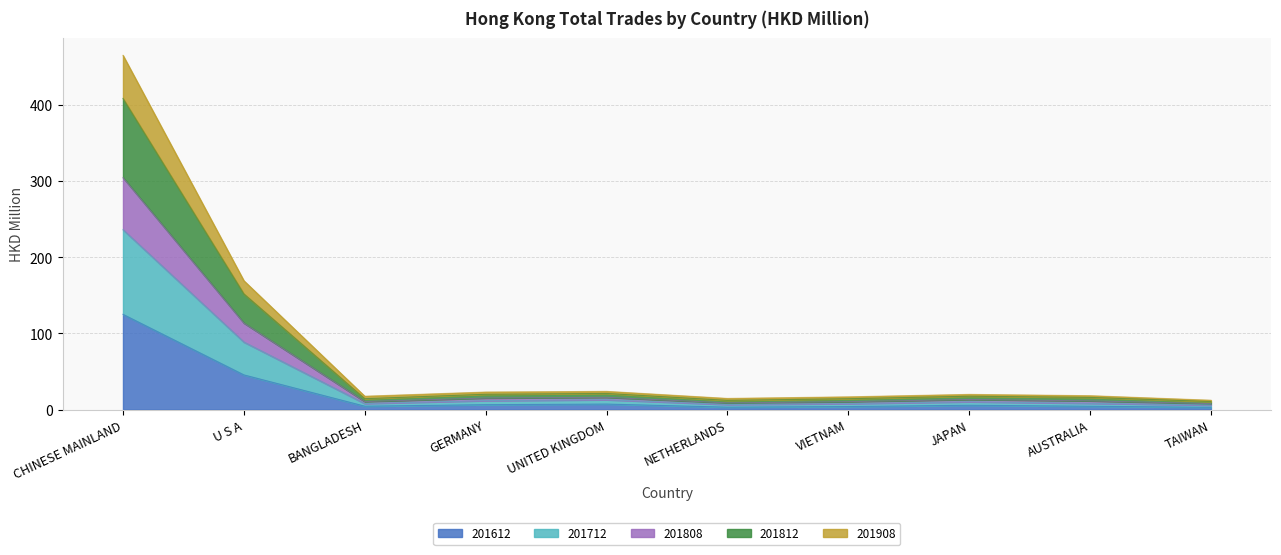

At which category is the sum across all series the highest?

CHINESE MAINLAND